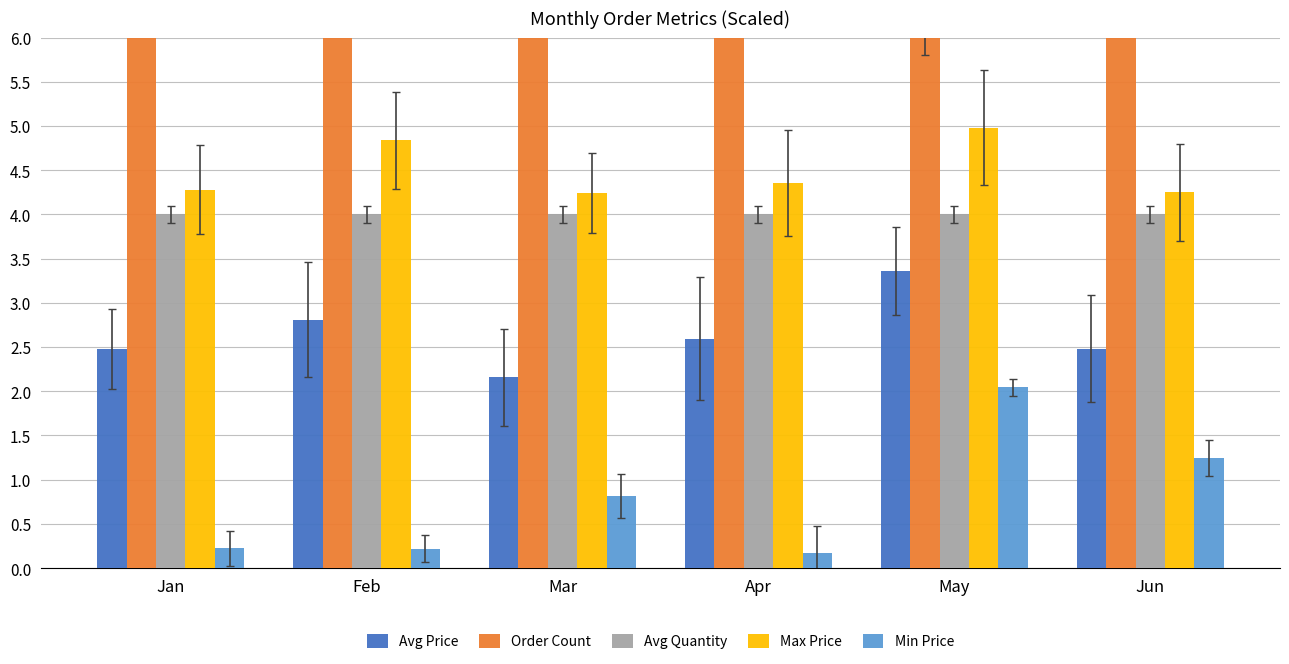

What is the value of the Max Price bar at the 6th from the left?

4.3